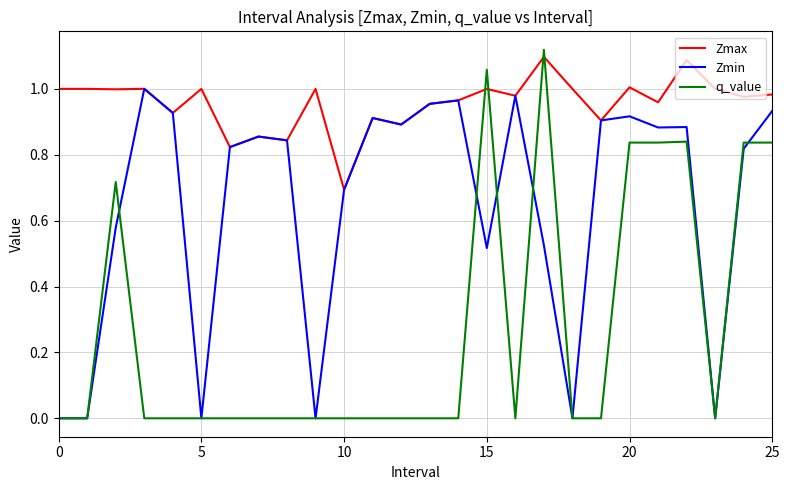

Which series ends up on top after the final intersection of Zmax and q_value?

Zmax